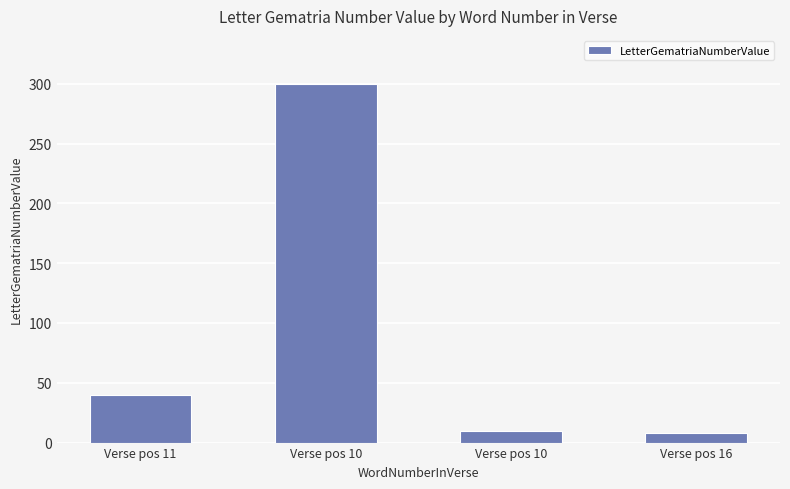

How many bars are there in total?

4